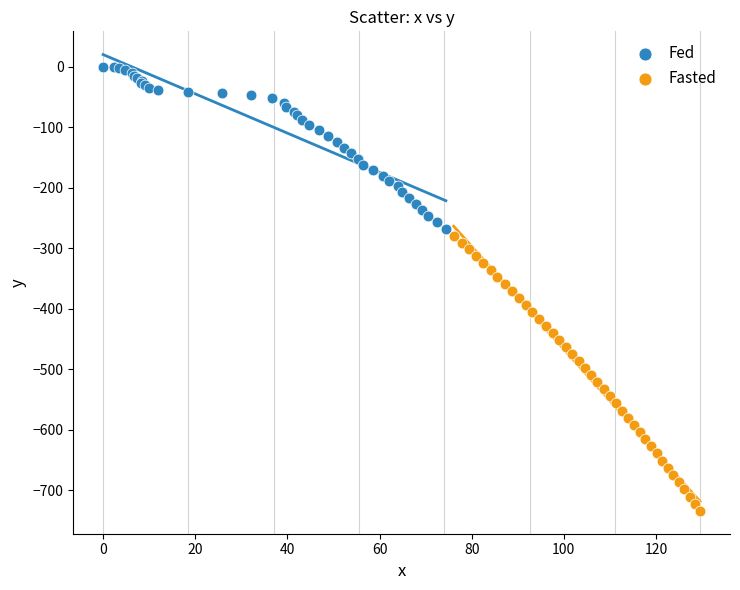

Which series contains the highest Y value?

Fed